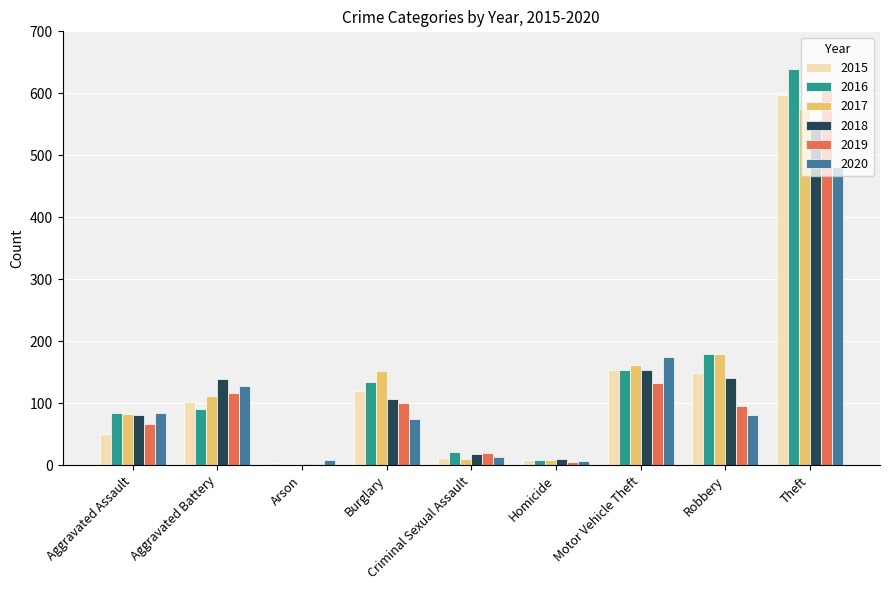

At which label does 2018 first exceed 106?

Aggravated Battery